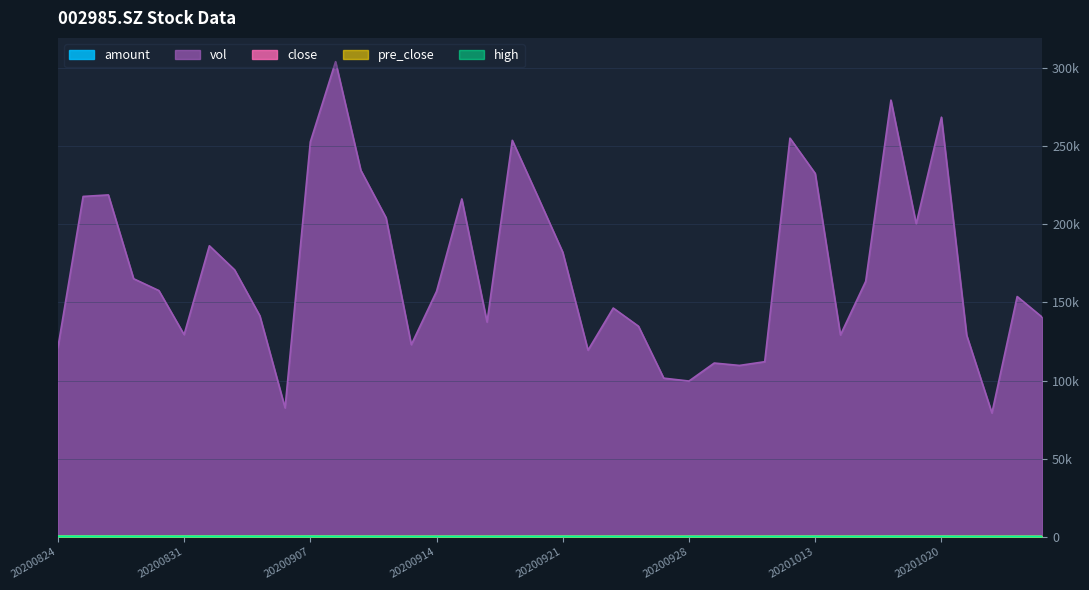

How many lines are shown in the chart?

5